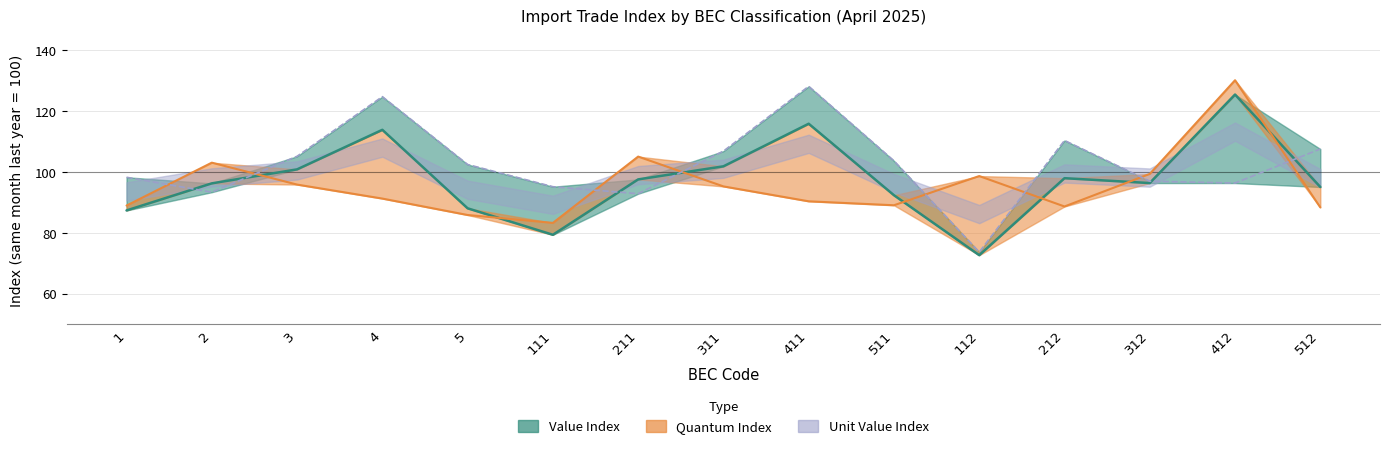

True or false: Quantum Index has a value of 56.1 at 212.

False